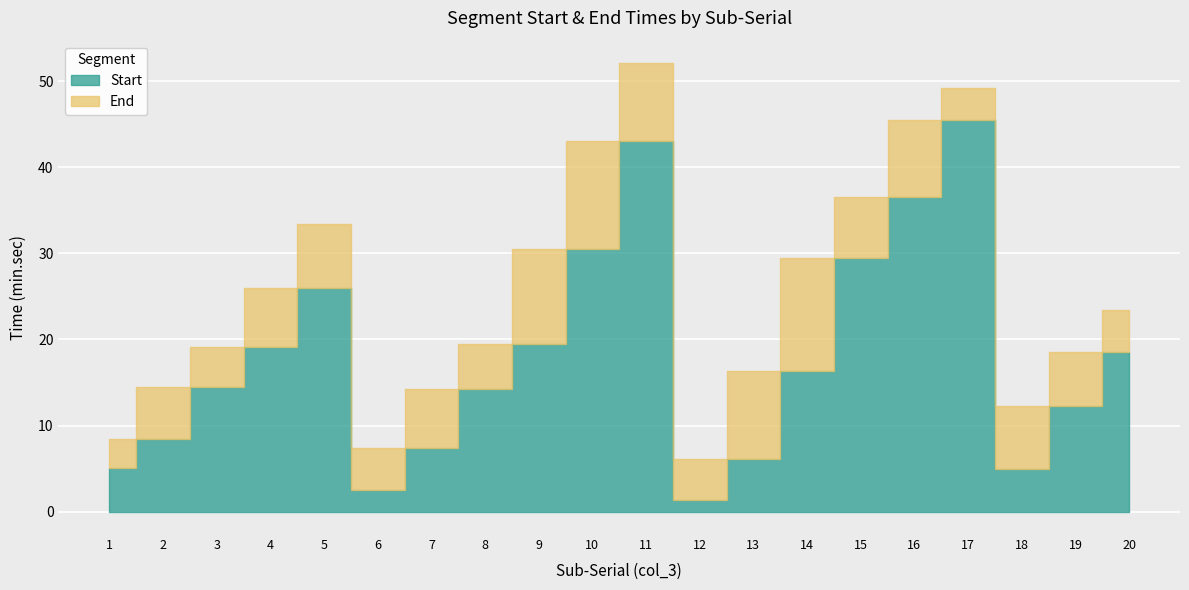

Which series changed the most between 4 and 15?

End